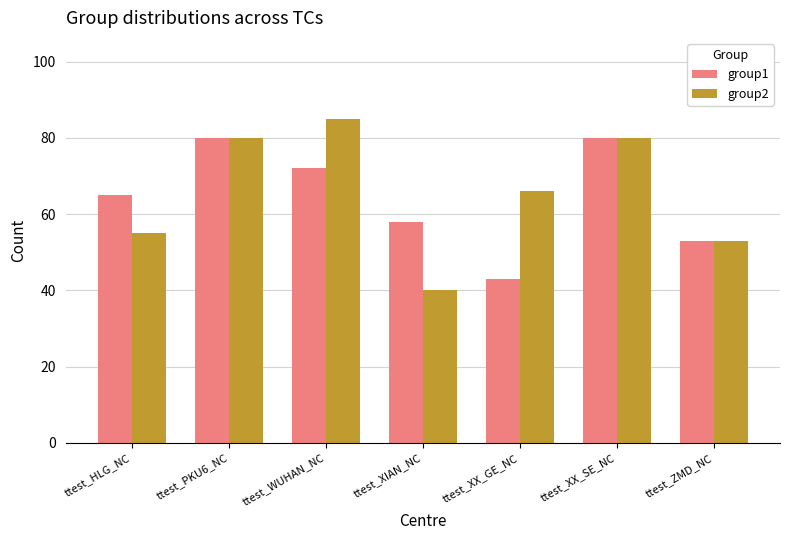

How many group1 values are between 53 and 80?

6